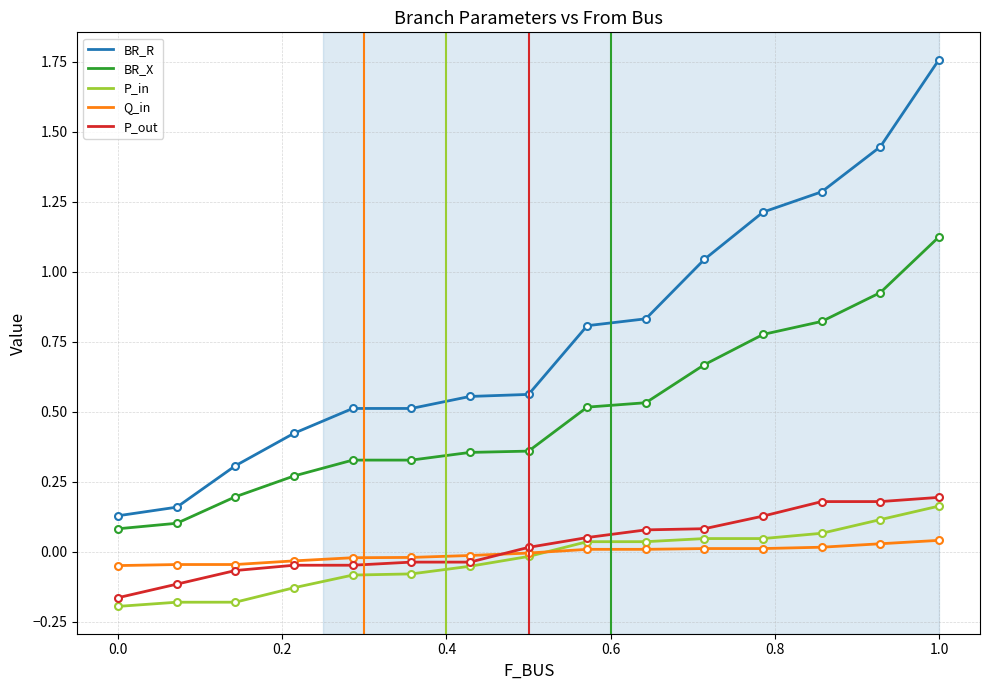

True or false: P_in and BR_X intersect in this chart.

False